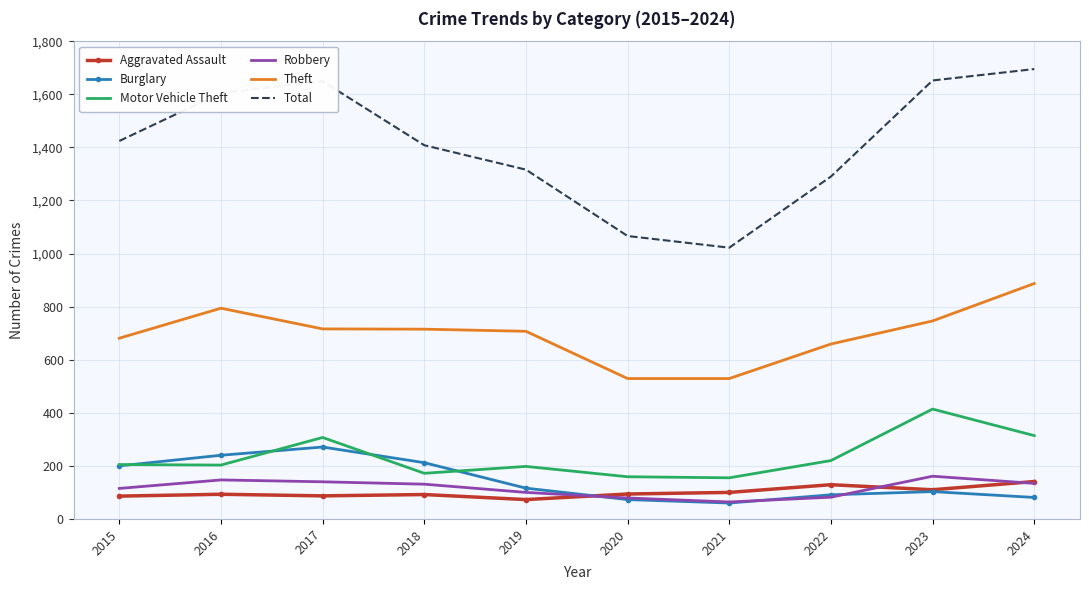

Between 2017 and 2021, which series saw the biggest shift?

Total